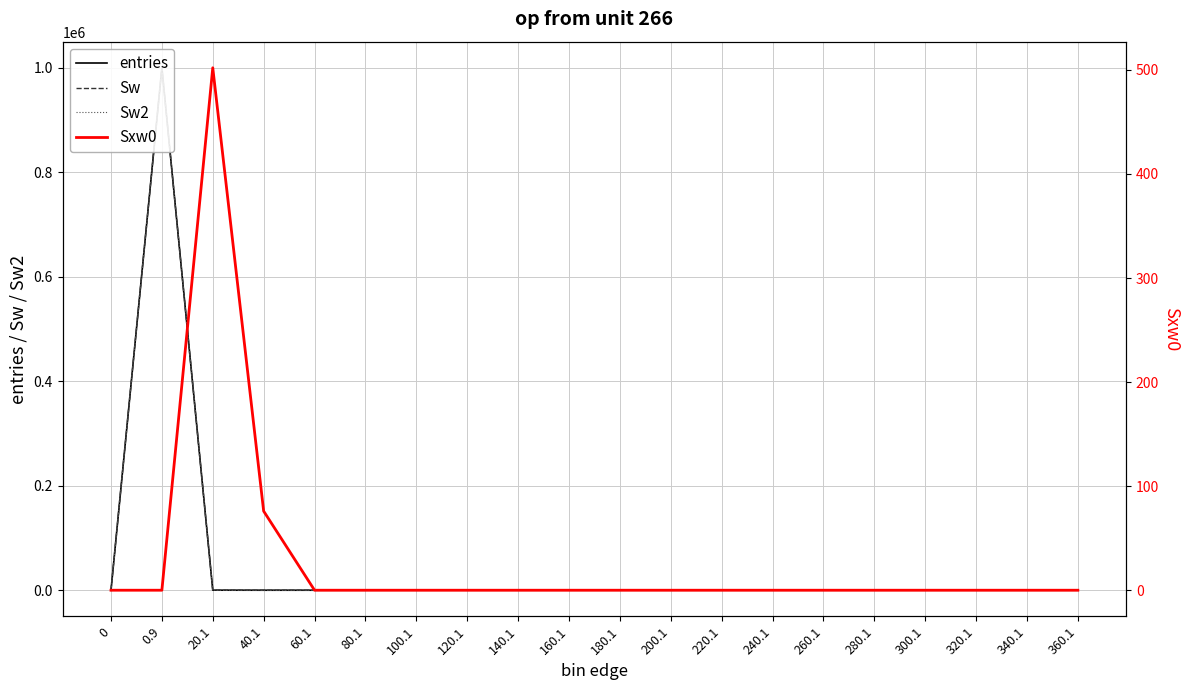

True or false: entries and Sw2 cross at least once.

False